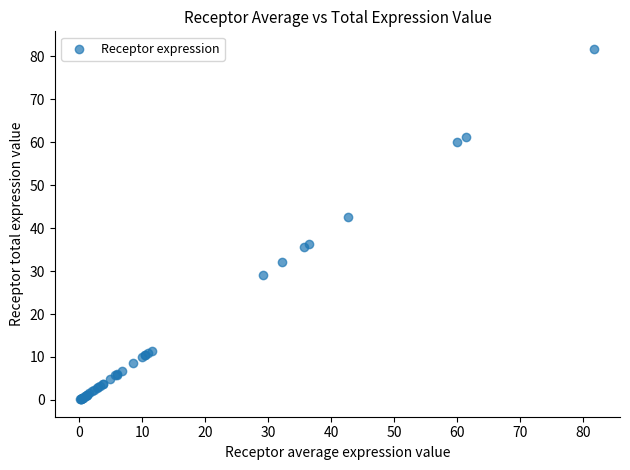

What Y value in the scatter plot is closest to 40?

42.6